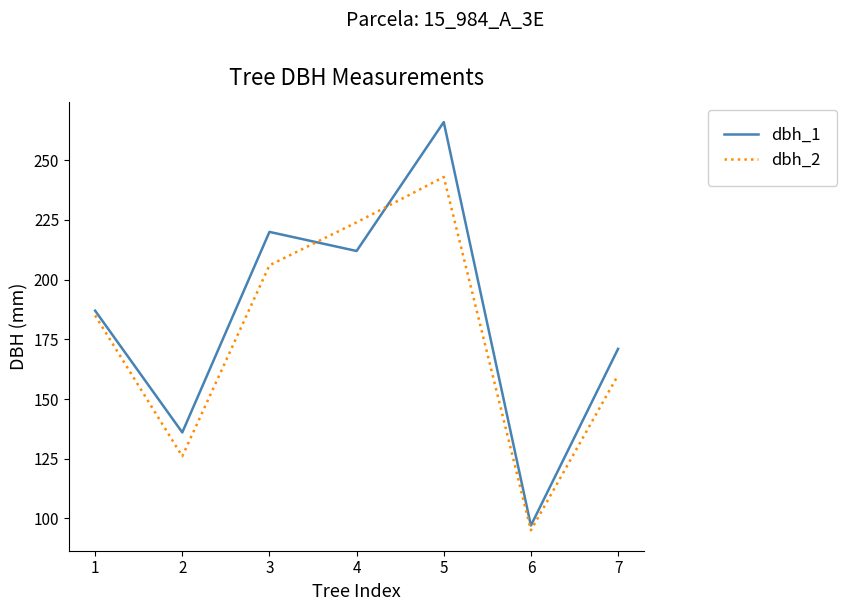

How many interior local peaks does the dbh_2 series have?

1